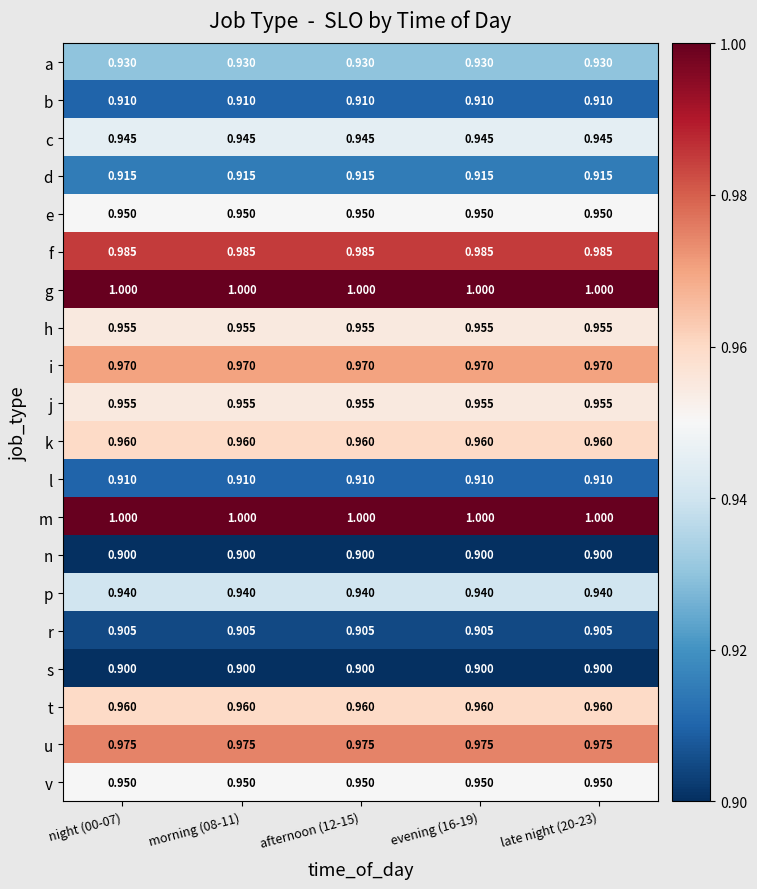

Is the value of s at late night (20-23) greater than the value of k at night (00-07)?

No